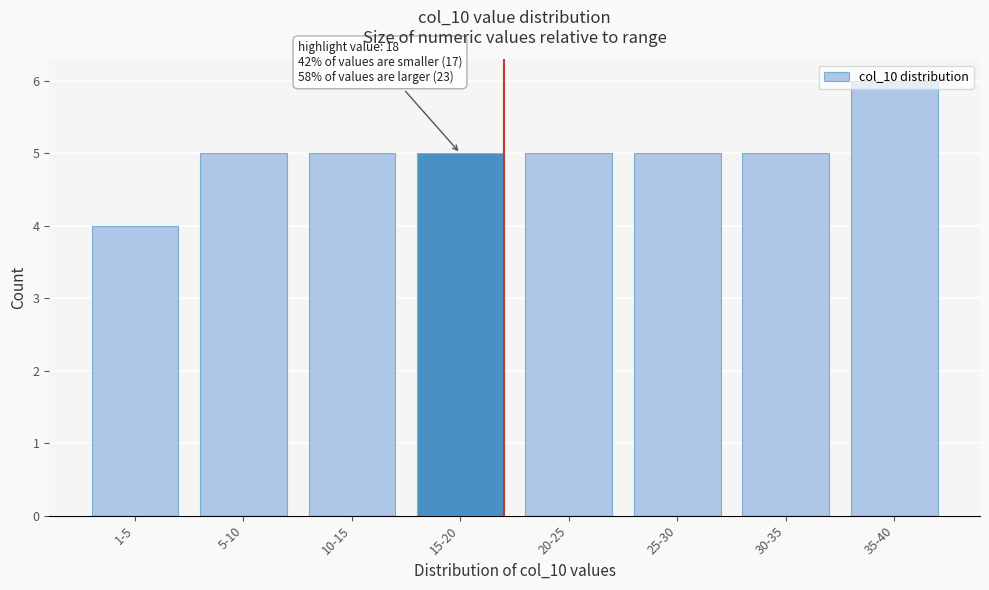

What value does the data have at 20-25?

5